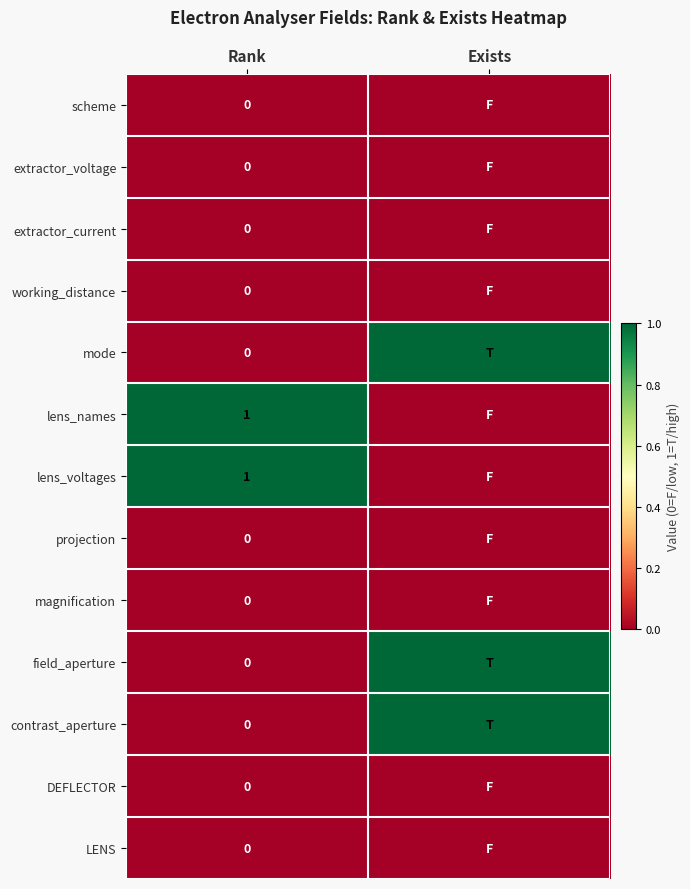

What is the sum of the mode values at Rank and Exists?

1